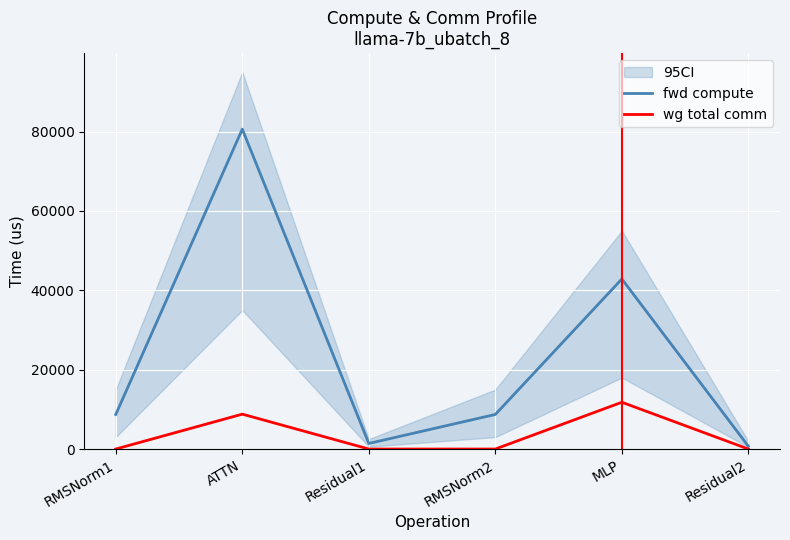

What are all the series names shown in the legend?

fwd compute, wg total comm